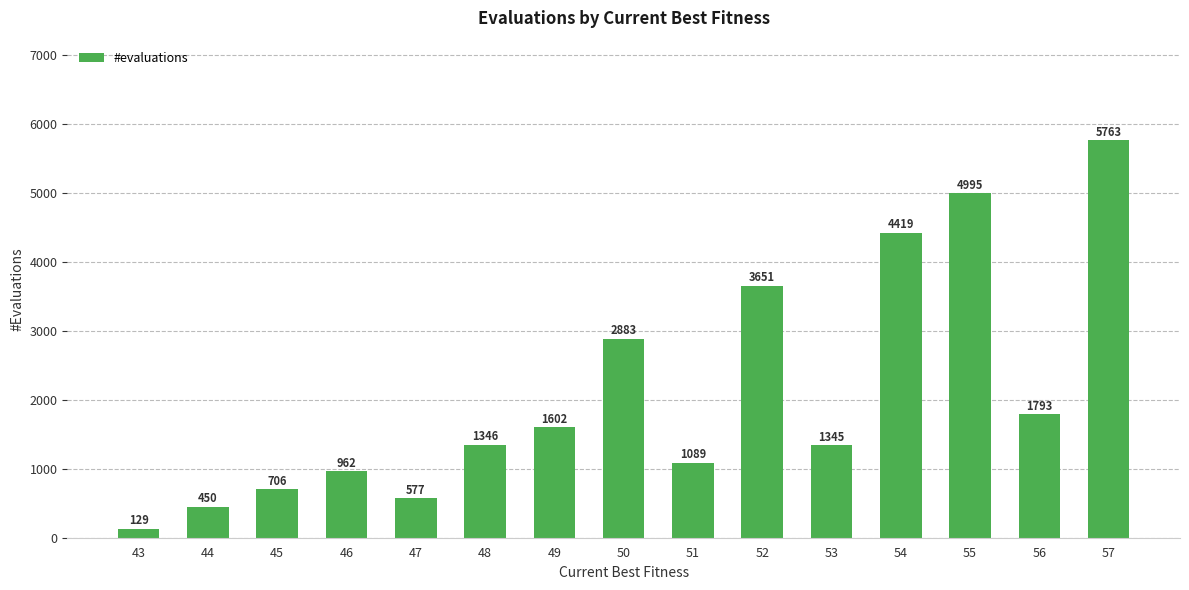

Where is the data nearest to the value 2946?

50